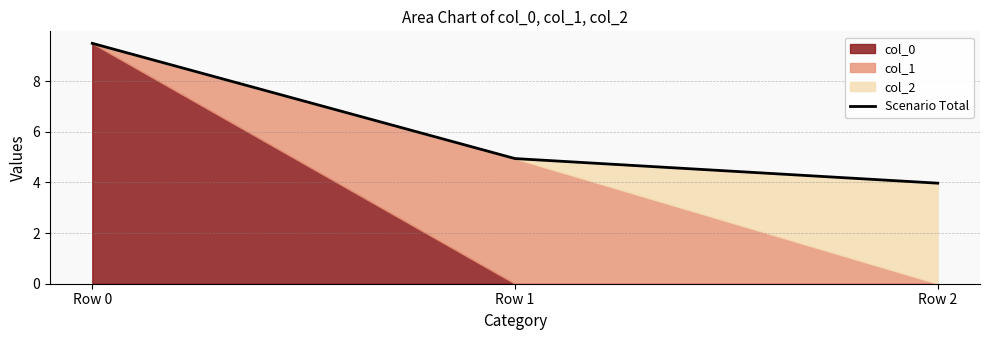

Rank the categories by value from highest to lowest.

Row 0, Row 1, Row 2